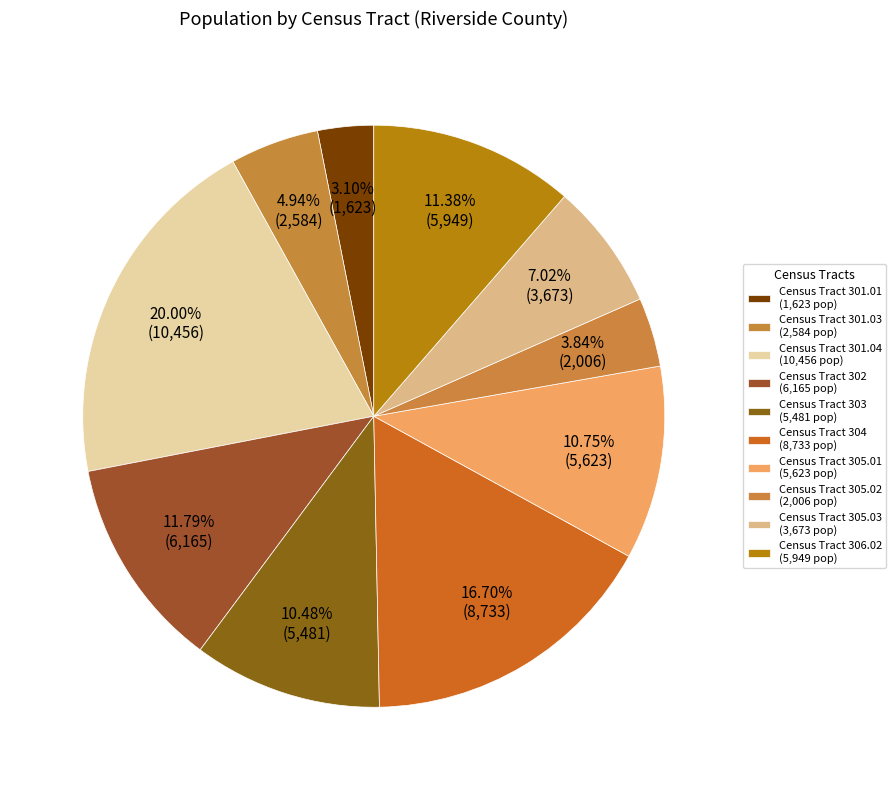

Count the number of slices in the pie.

10